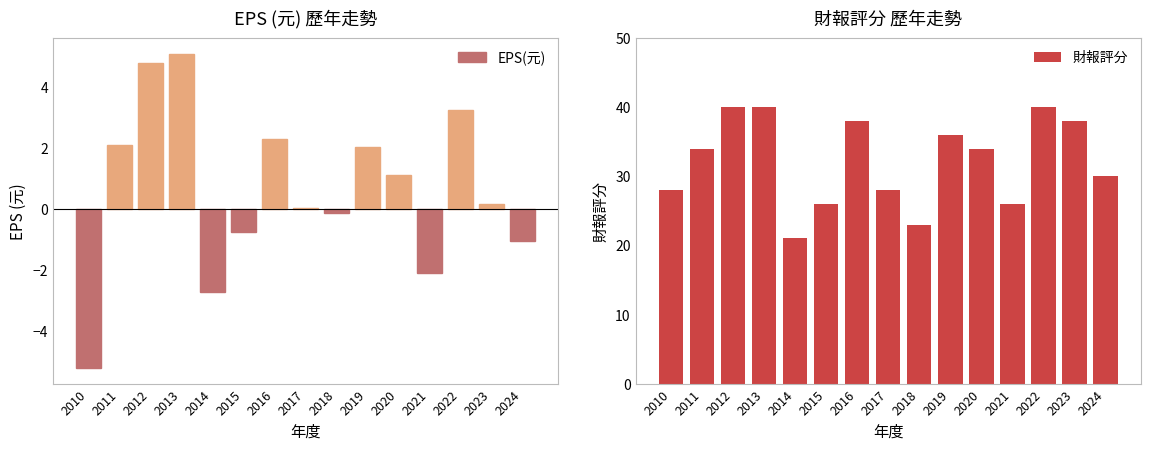

Rank the series by their average value, from lowest to highest.

EPS(元), 財報評分